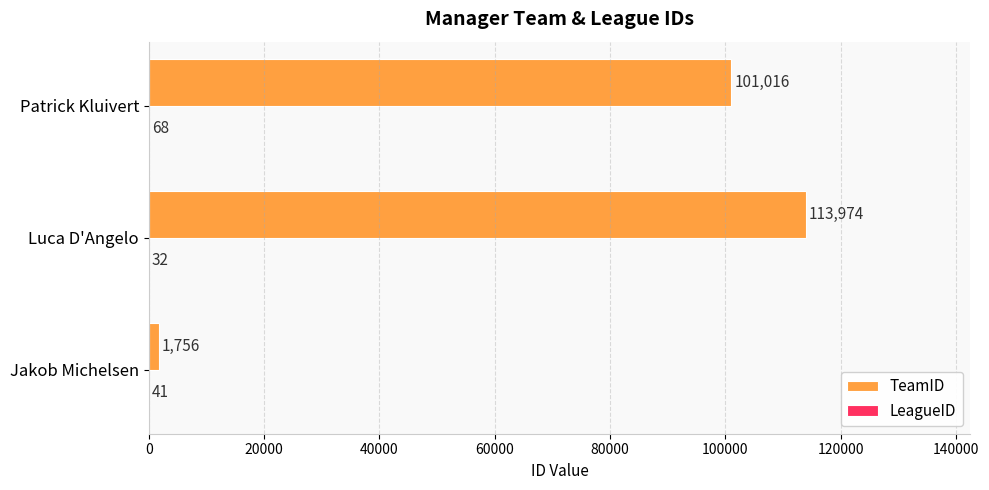

Which label corresponds to the largest value in the chart?

Luca D'Angelo